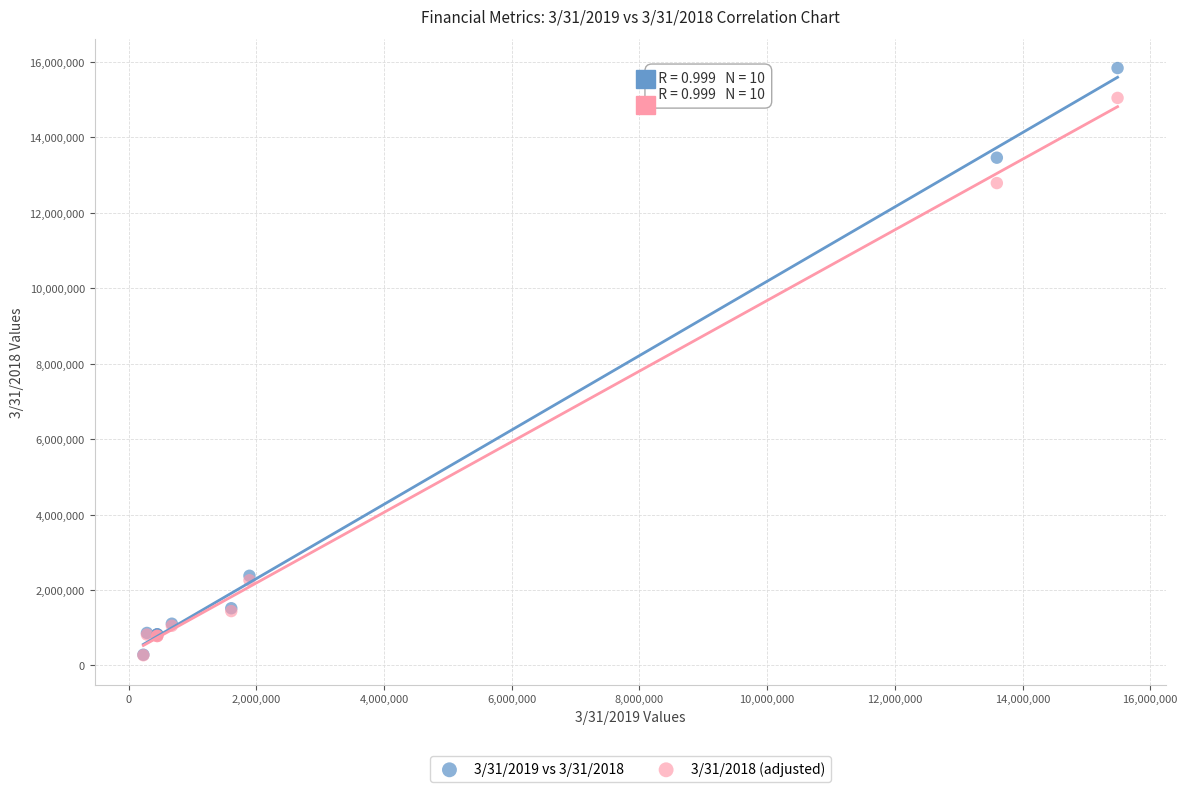

Which series contains the highest Y value?

3/31/2019 vs 3/31/2018